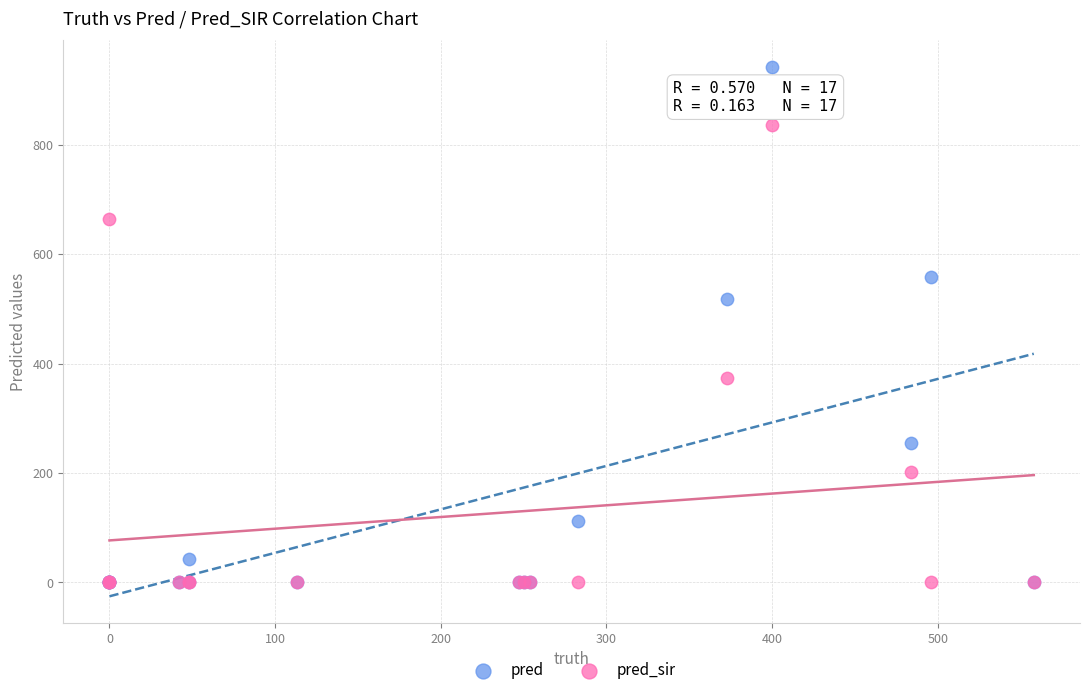

Which series contains the highest Y value?

pred